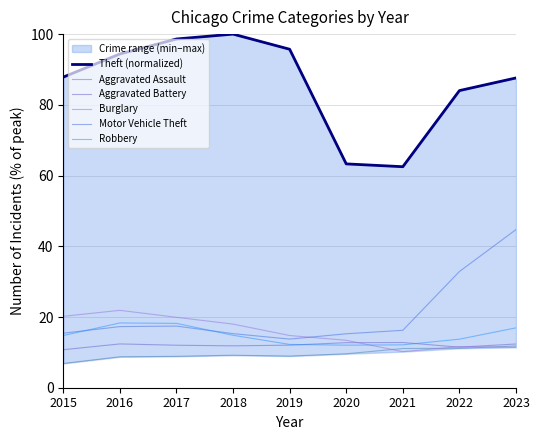

Which series changed the most between 2017 and 2021?

Theft (normalized)